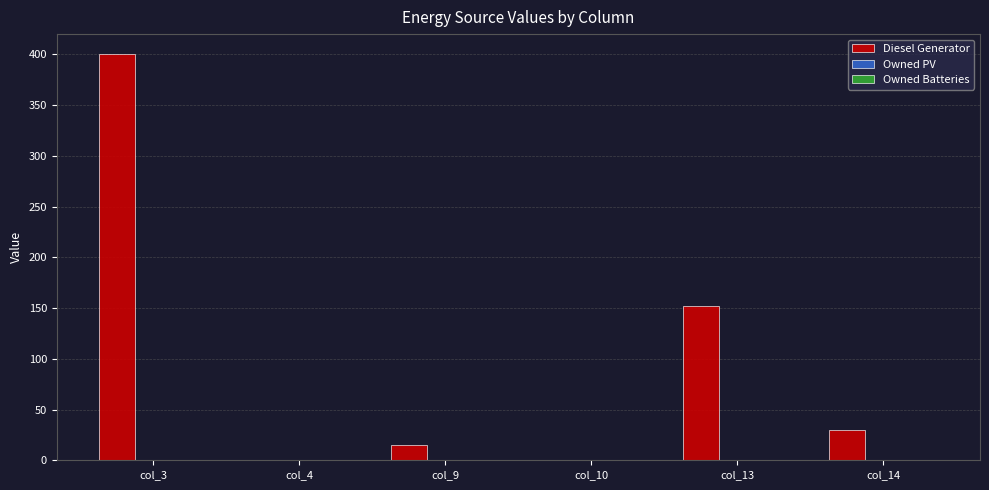

Is it true that the value at col_13 is 253.2?

False